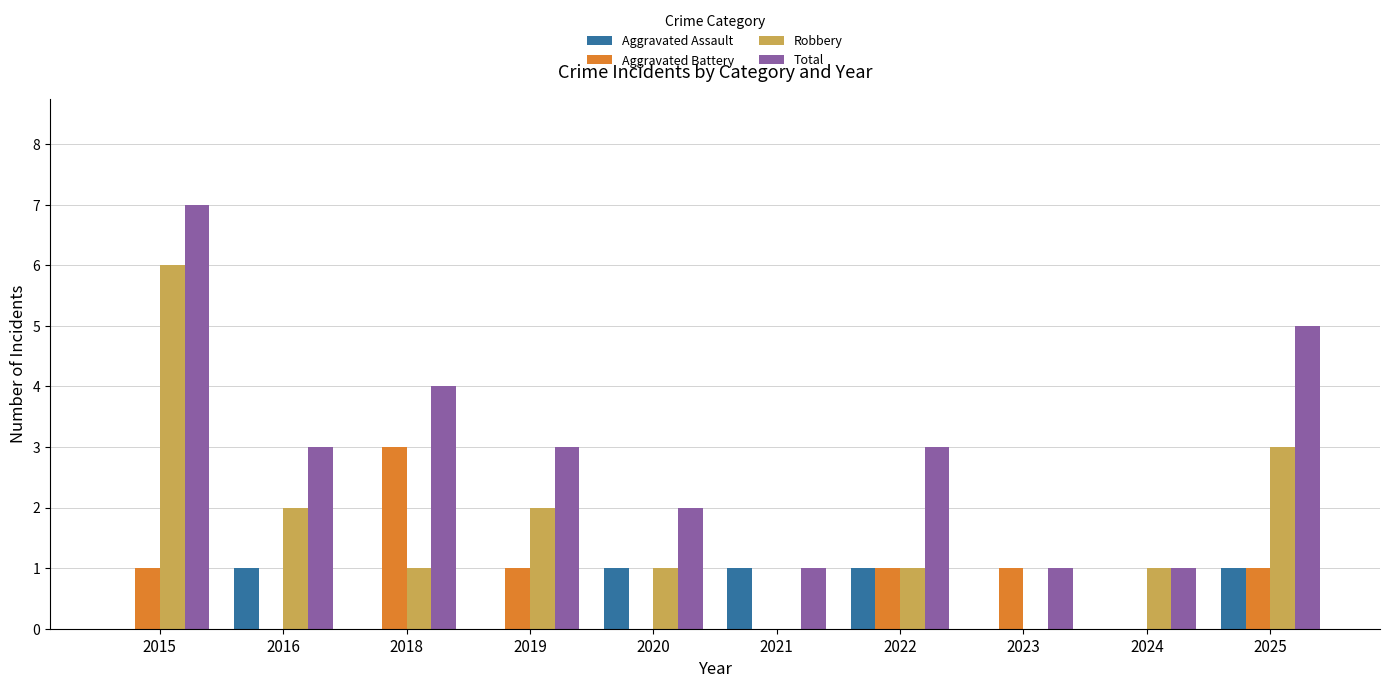

What is the maximum value shown in the chart?

7